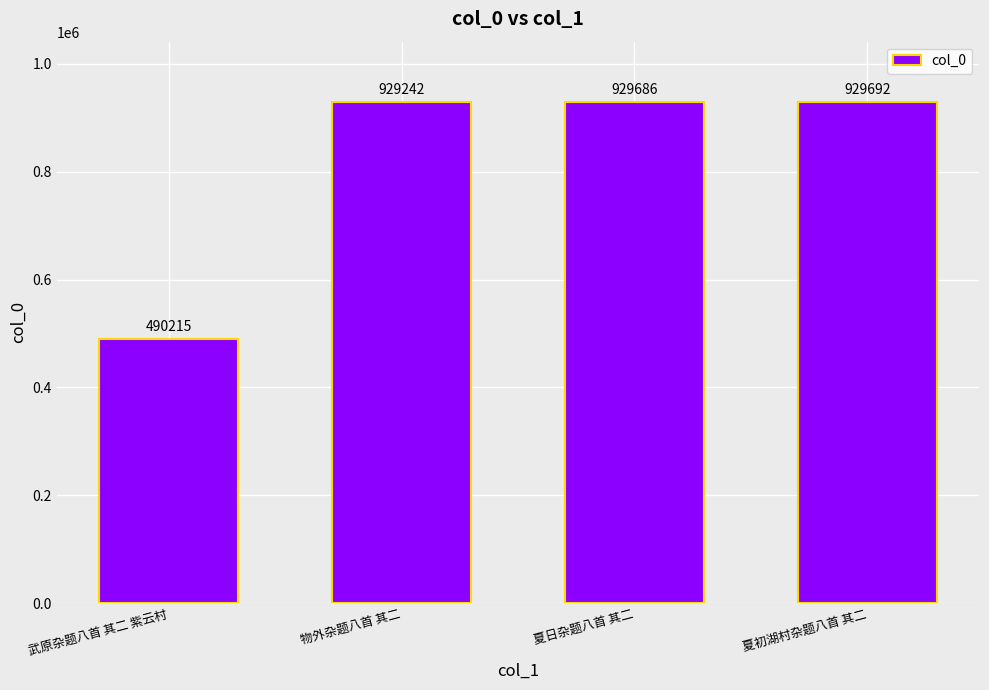

Reading left to right, transcribe all the data shown in this chart.

490215	929242	929686	929692